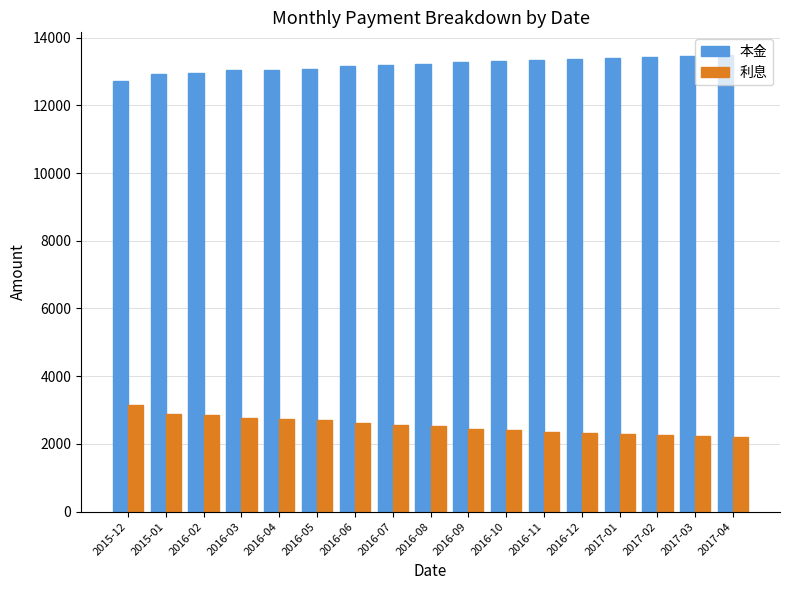

What is the total value across all series at 2016-06?

15779